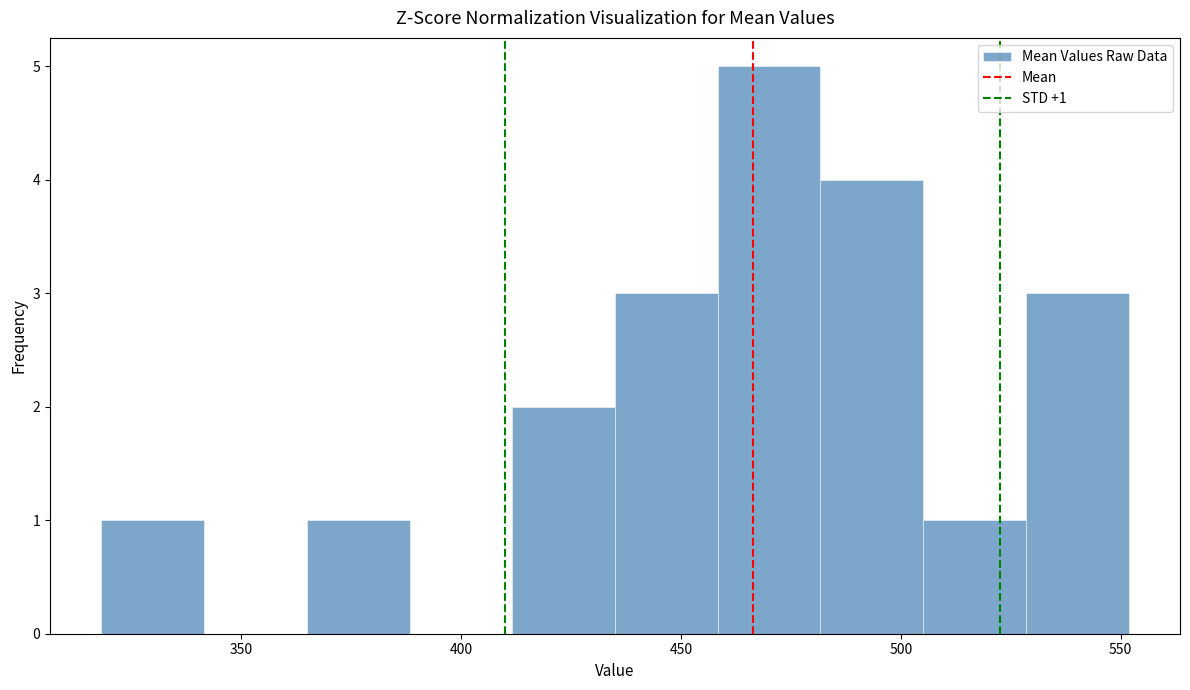

Over which range of the x-axis is the bar tallest?

460 to 480